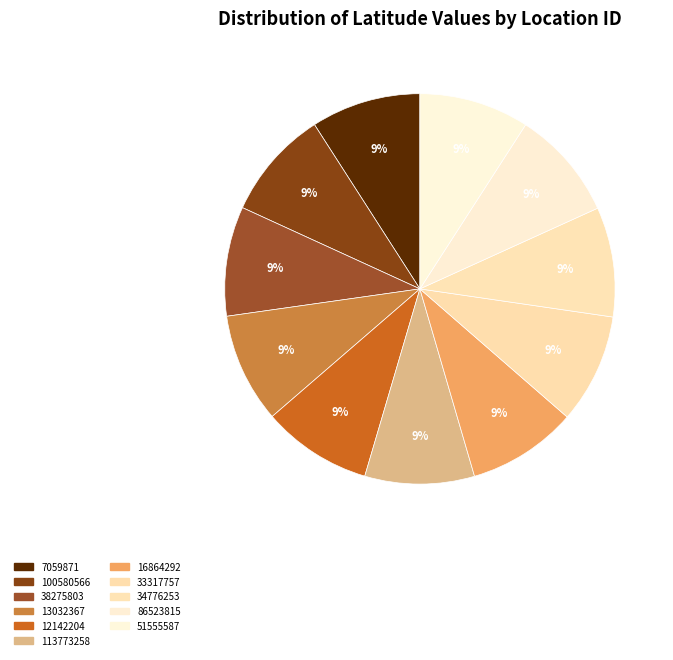

Is there a majority slice in this chart?

No